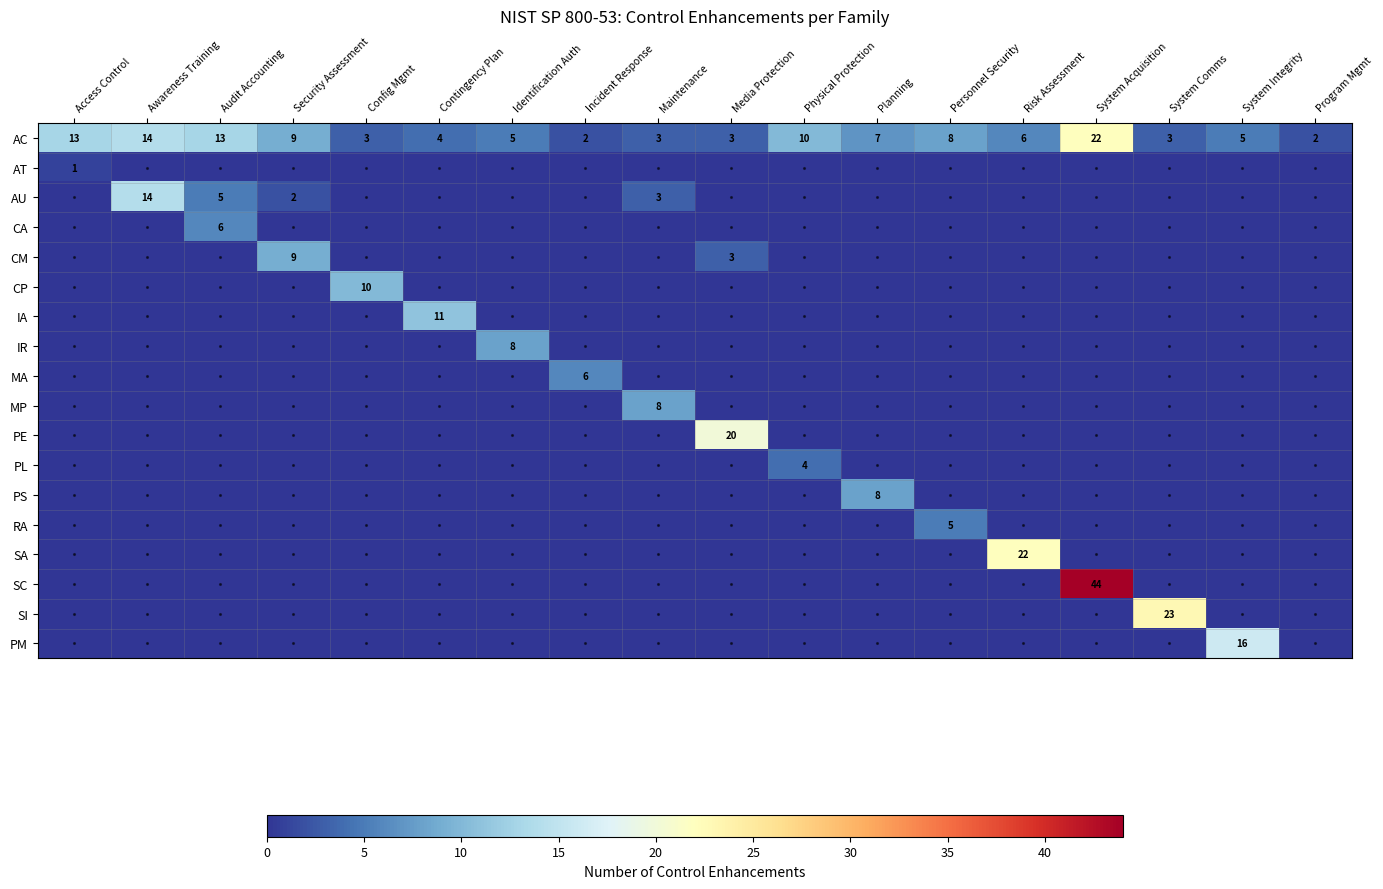

True or false: PS has a value of 5 at System Acquisition.

False